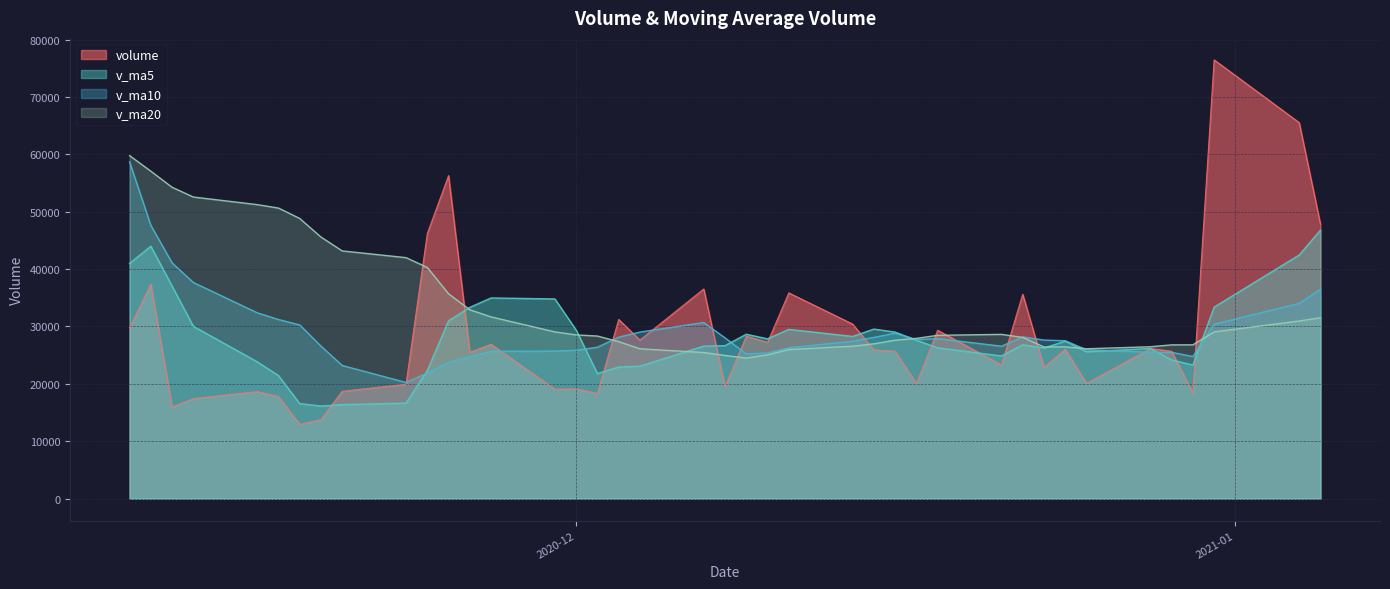

How many categories are shown in the chart?

40